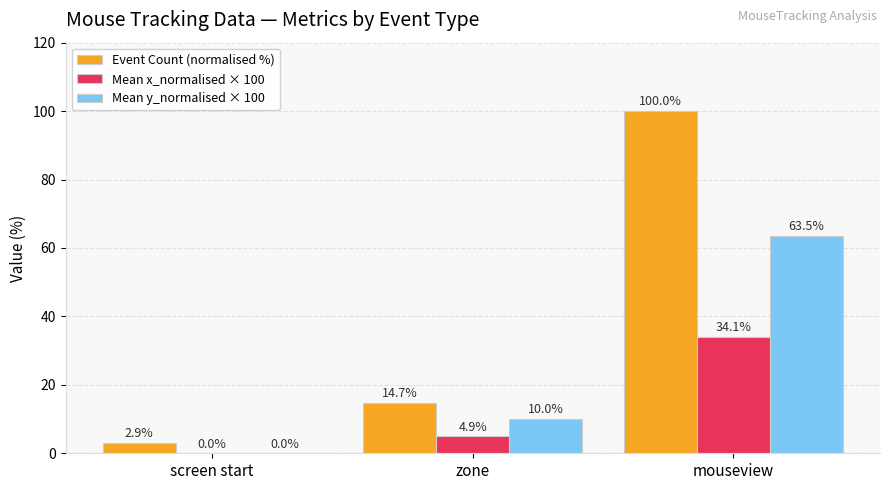

Is it true that Event Count (normalised %) equals 136.9 at mouseview?

False